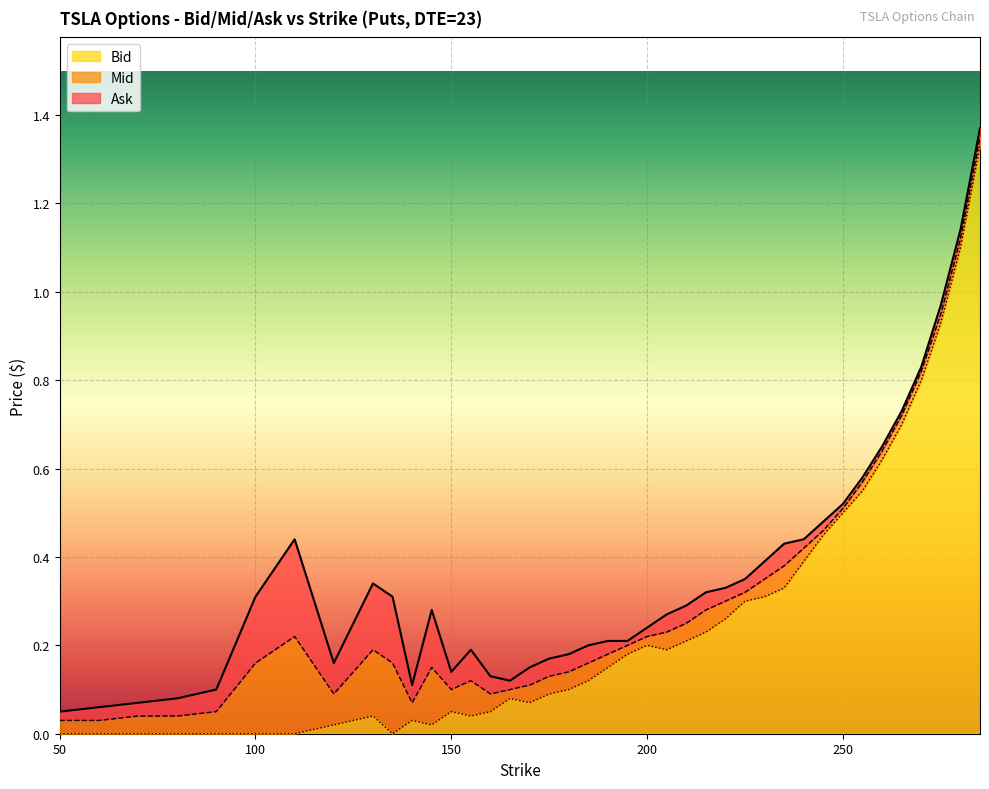

The value of Mid at 205 is 0.4. True or false?

False